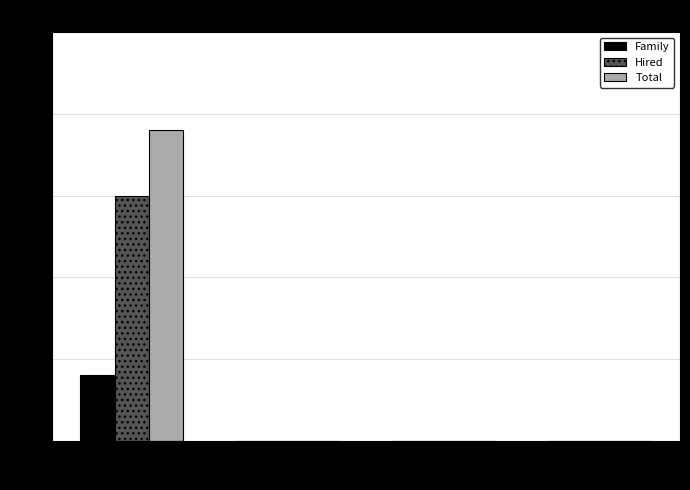

Which category has the highest value across all series?

Jhalokati Sadar